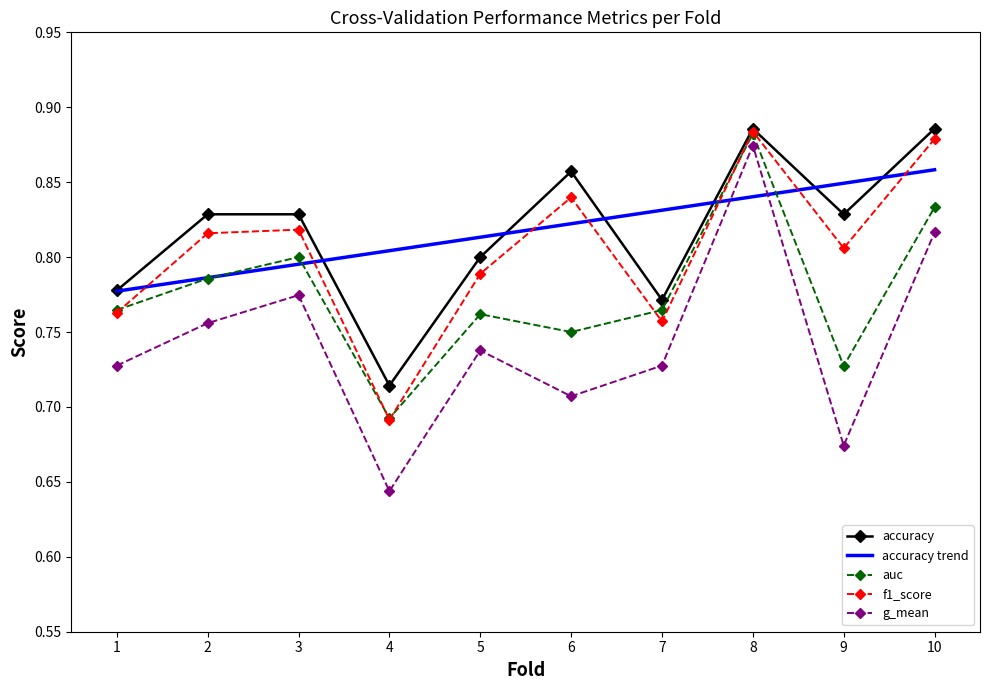

What are all the series names shown in the legend?

accuracy, accuracy trend, auc, f1_score, g_mean